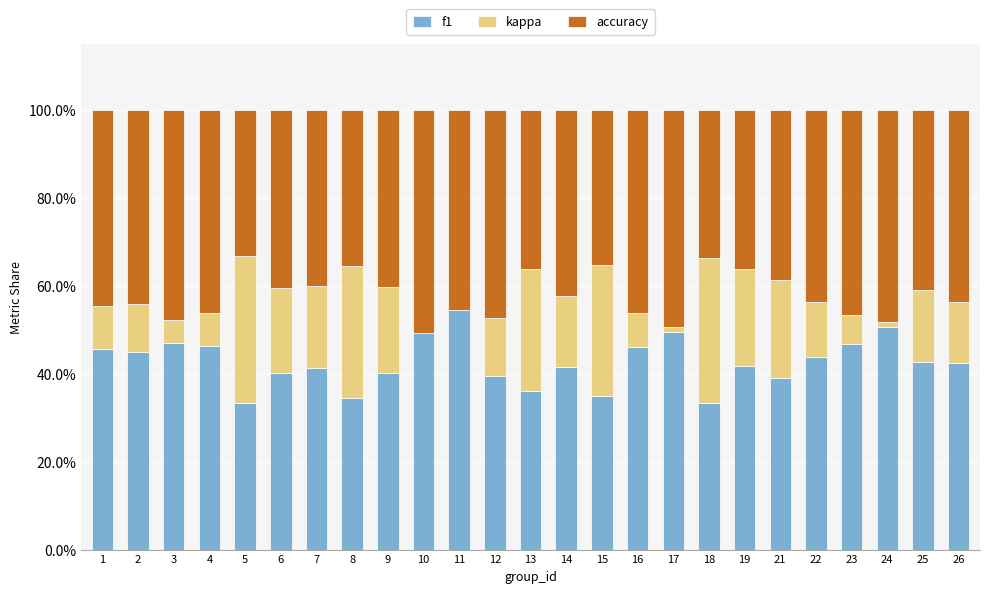

Which has a higher value, 18 or 24?

24